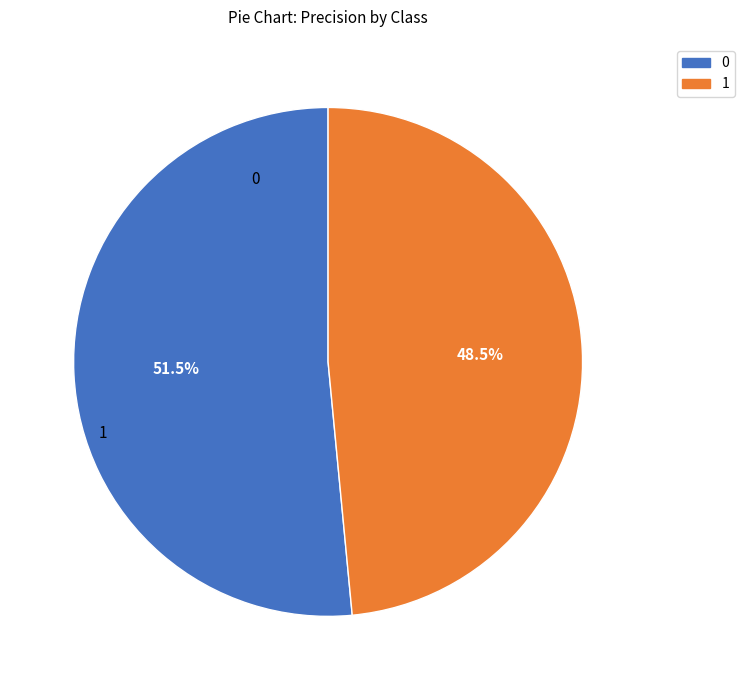

Which category has the smallest portion of the pie?

1